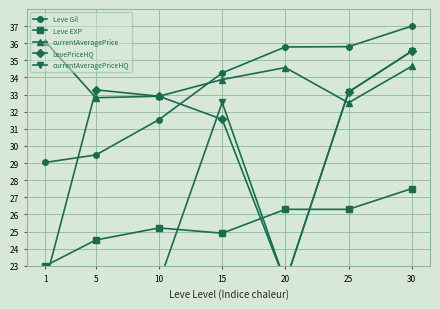

True or false: Leve EXP and Leve Gil cross at least once.

False